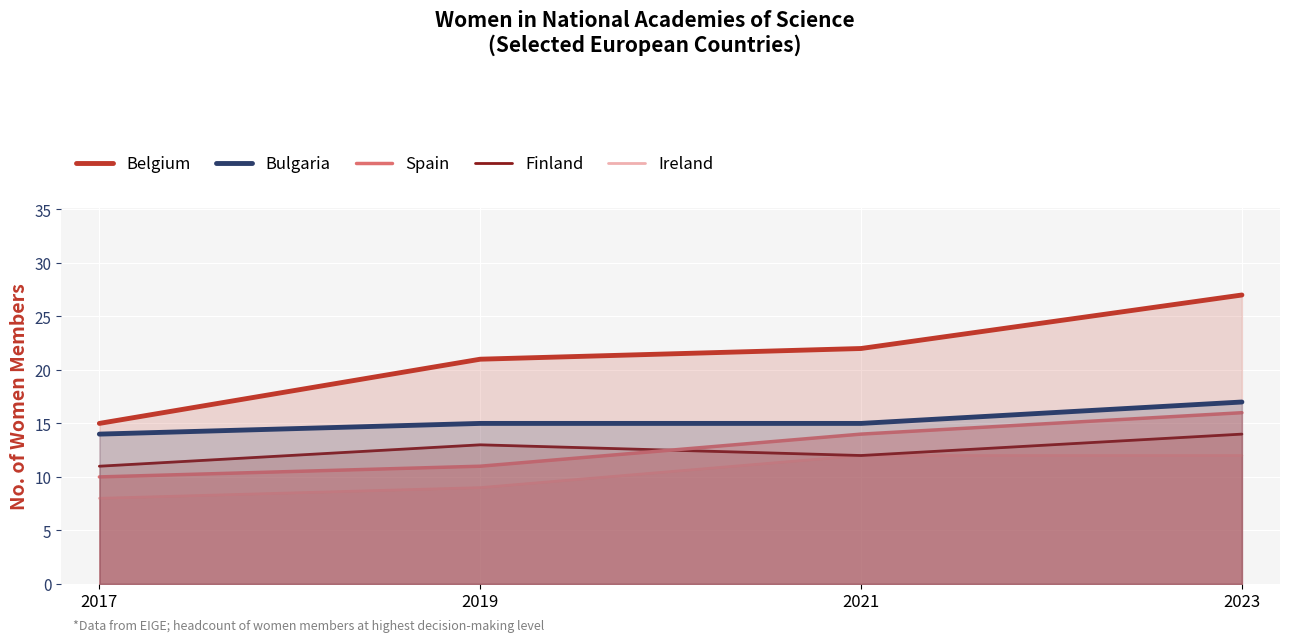

Reading left to right, extract all data points from this chart.

Belgium: 15	21	22	27
Bulgaria: 14	15	15	17
Spain: 10	11	14	16
Finland: 11	13	12	14
Ireland: 8	9	12	12